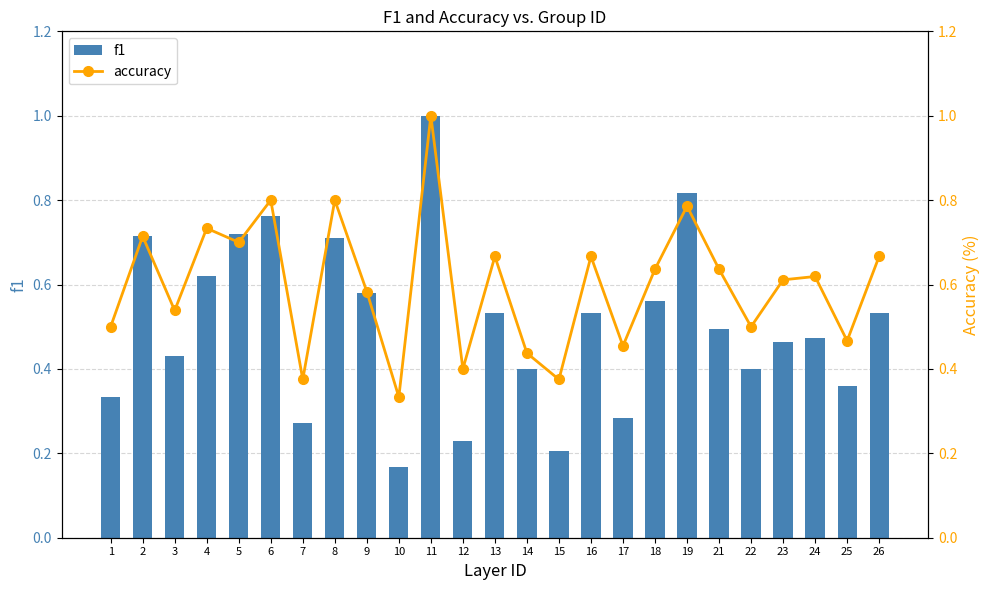

What is the minimum value for accuracy?

0.3